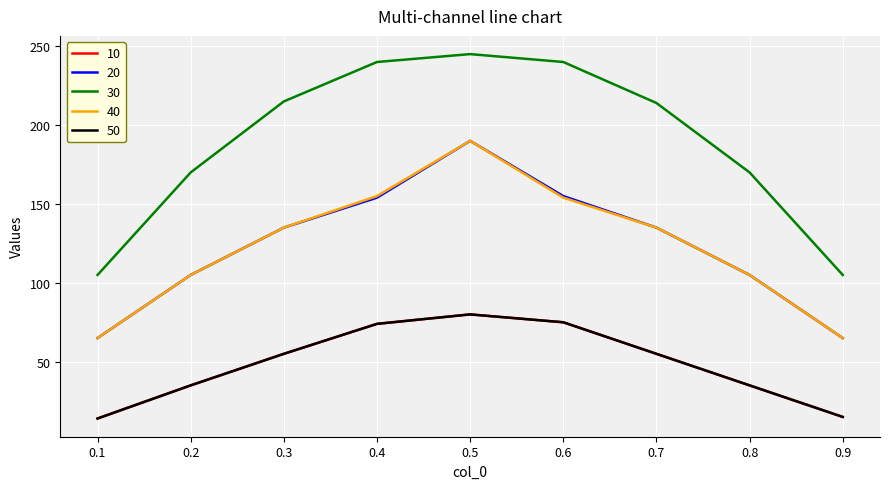

What is the difference between the maximum and second lowest values in the 20 series?

125